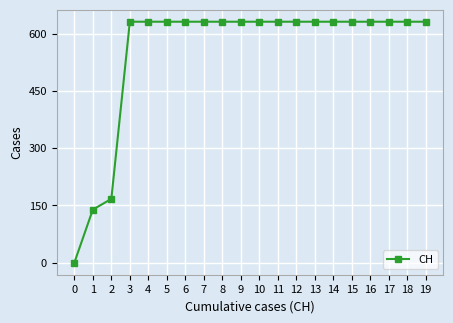

Reading right to left, what are all the values shown in this chart?

19=631	18=631	17=631	16=631	15=631	14=631	13=631	12=631	11=631	10=631	9=631	8=631	7=631	6=631	5=631	4=631	3=631	2=167	1=139	0=0